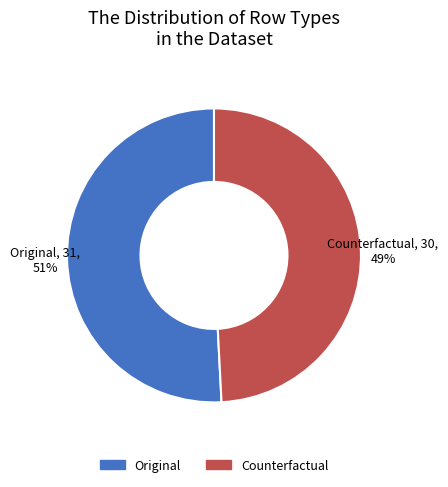

Combined, do Original and Counterfactual account for over 50%?

Yes